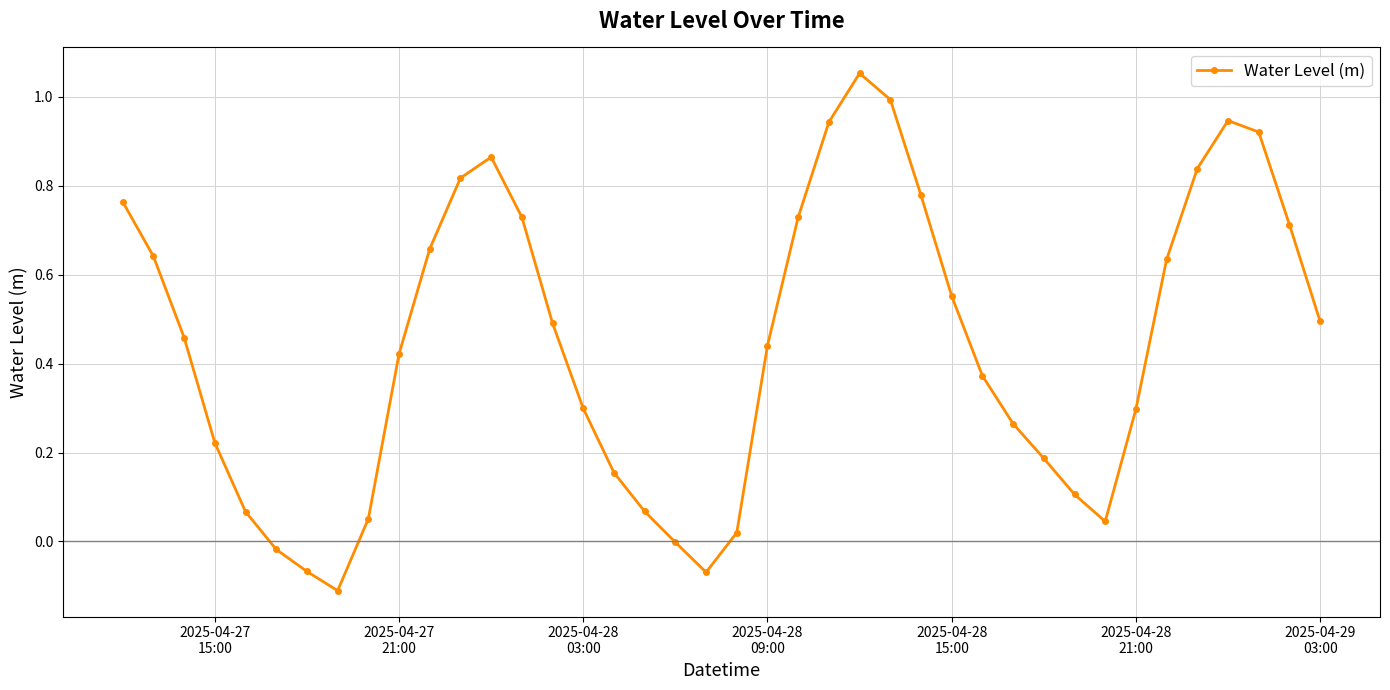

How many distinct data groups are displayed?

1